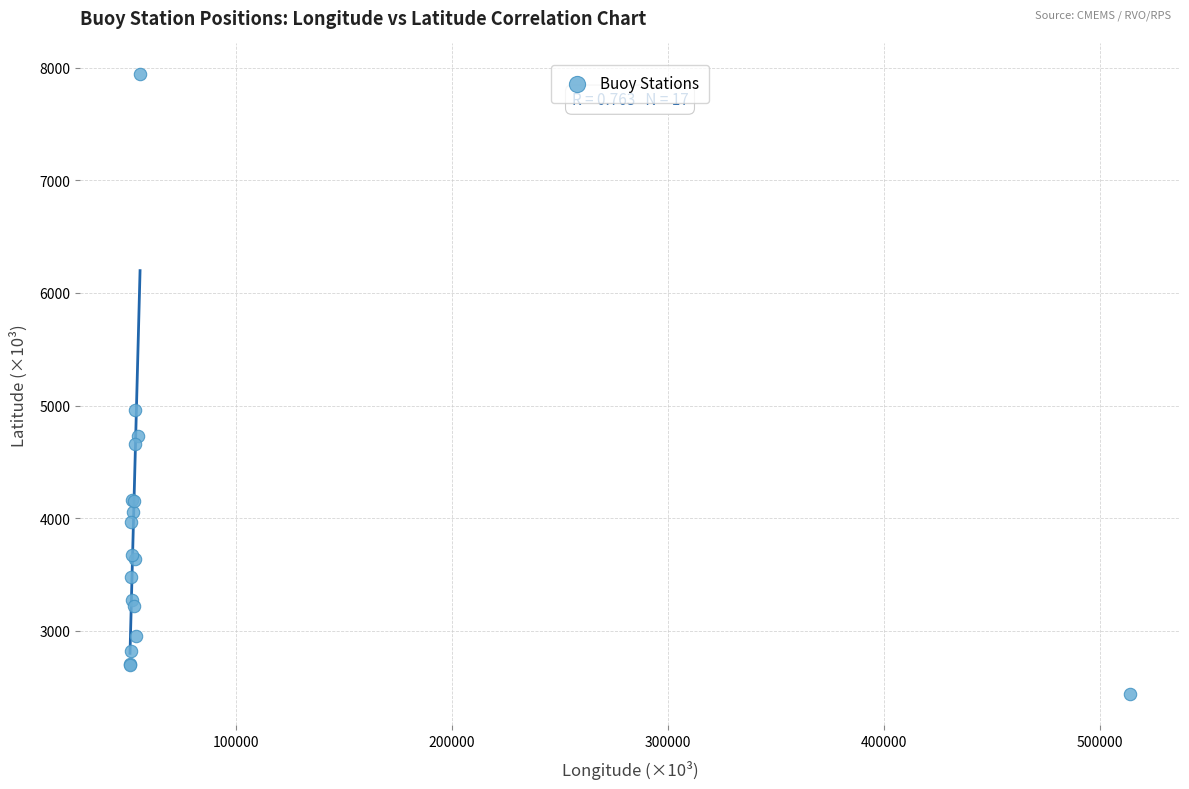

What Y value in the scatter plot is closest to 5188?

4961